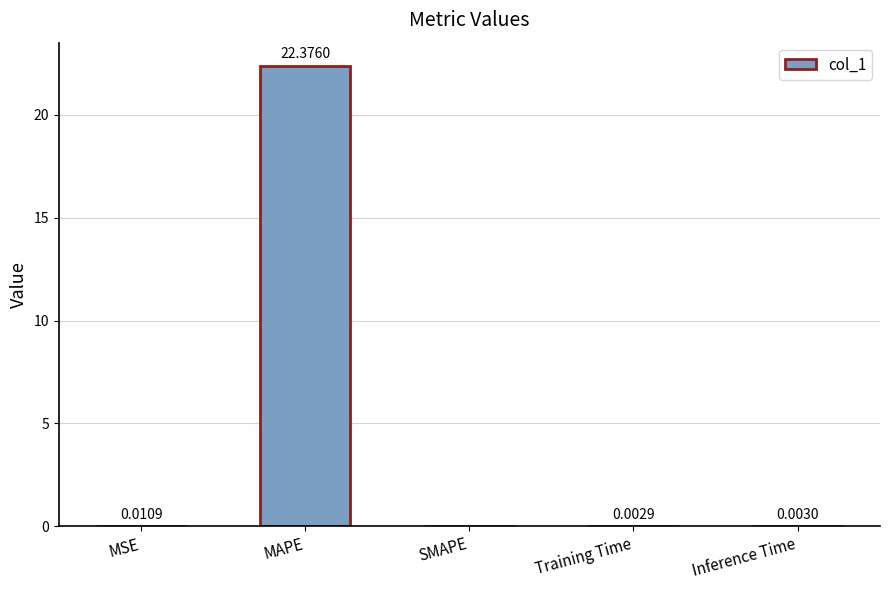

Which category has the highest value across all series?

MAPE